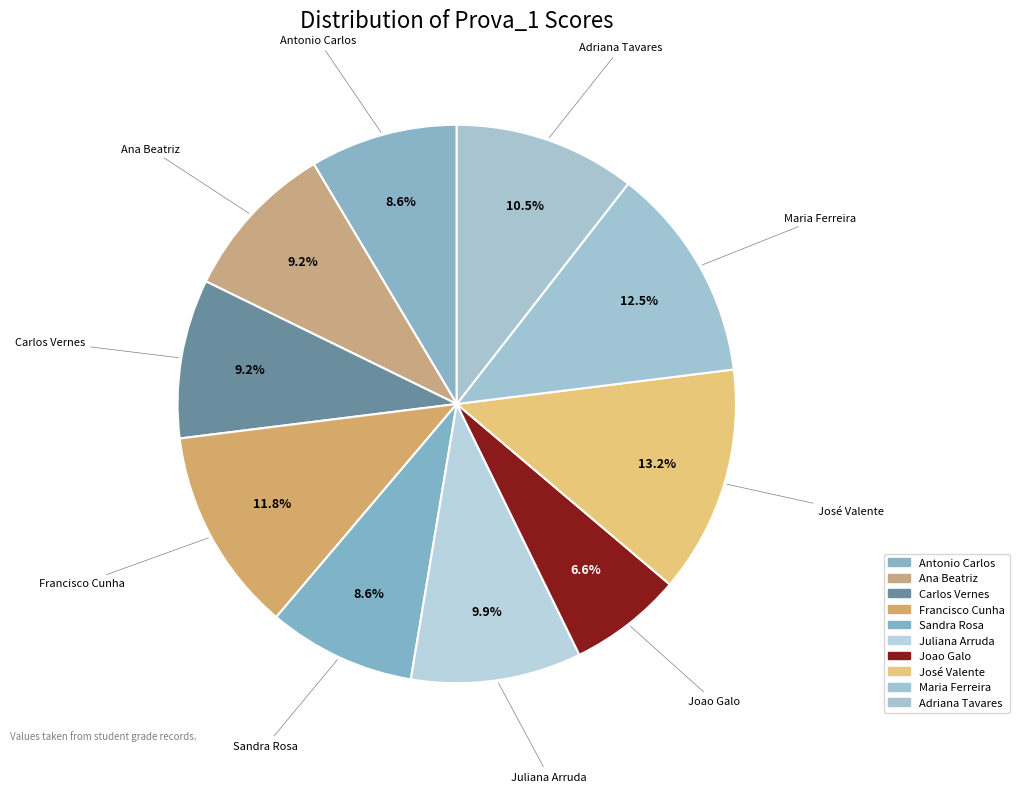

Is there a majority slice in this chart?

No